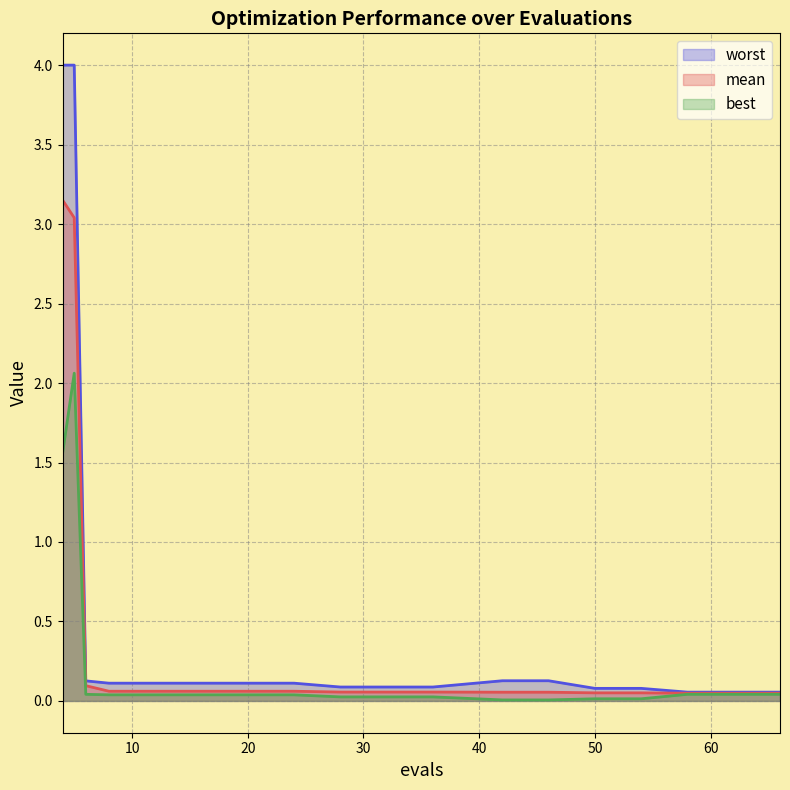

What is the highest value of the best series?

2.1